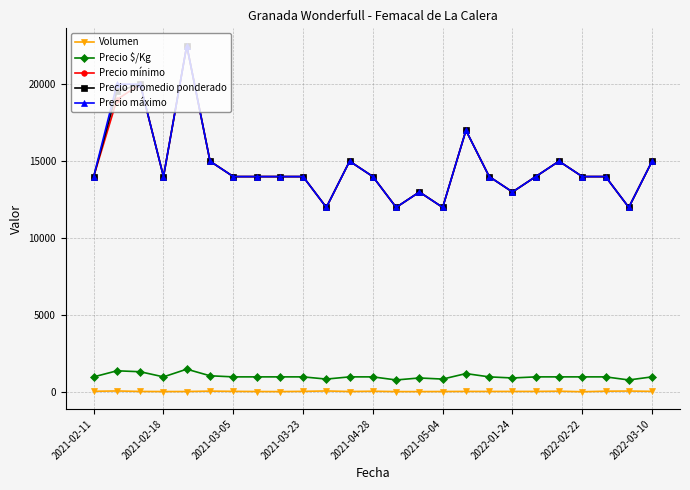

What is the lowest value of the Precio mínimo series?

12000